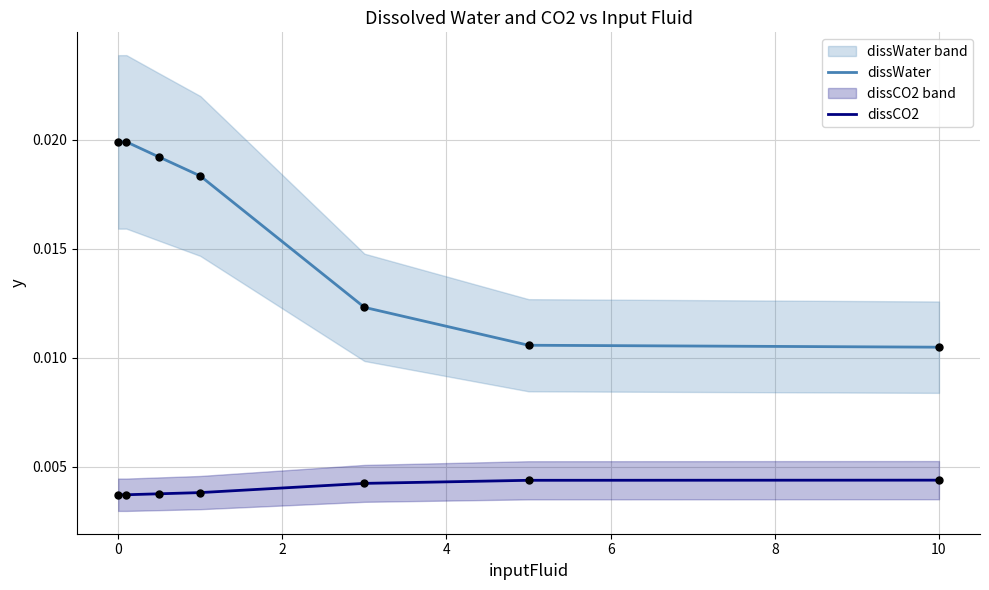

Which series has the largest Y range (max minus min)?

dissWater